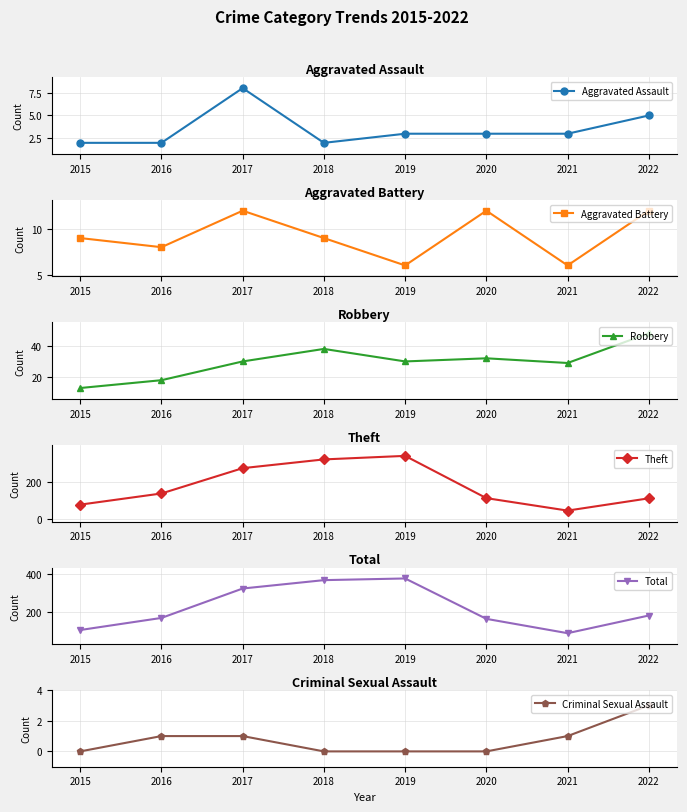

True or false: Criminal Sexual Assault and Total intersect in this chart.

False